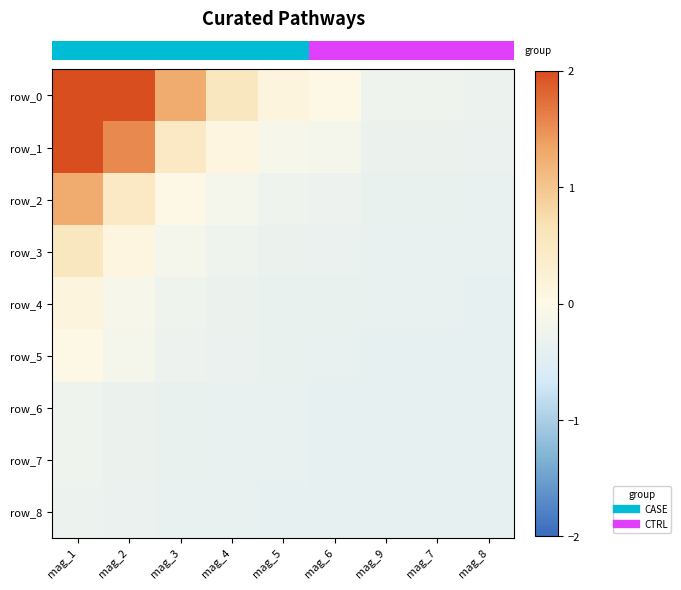

What is the approximate value of row_6 at mag_1?

-0.3